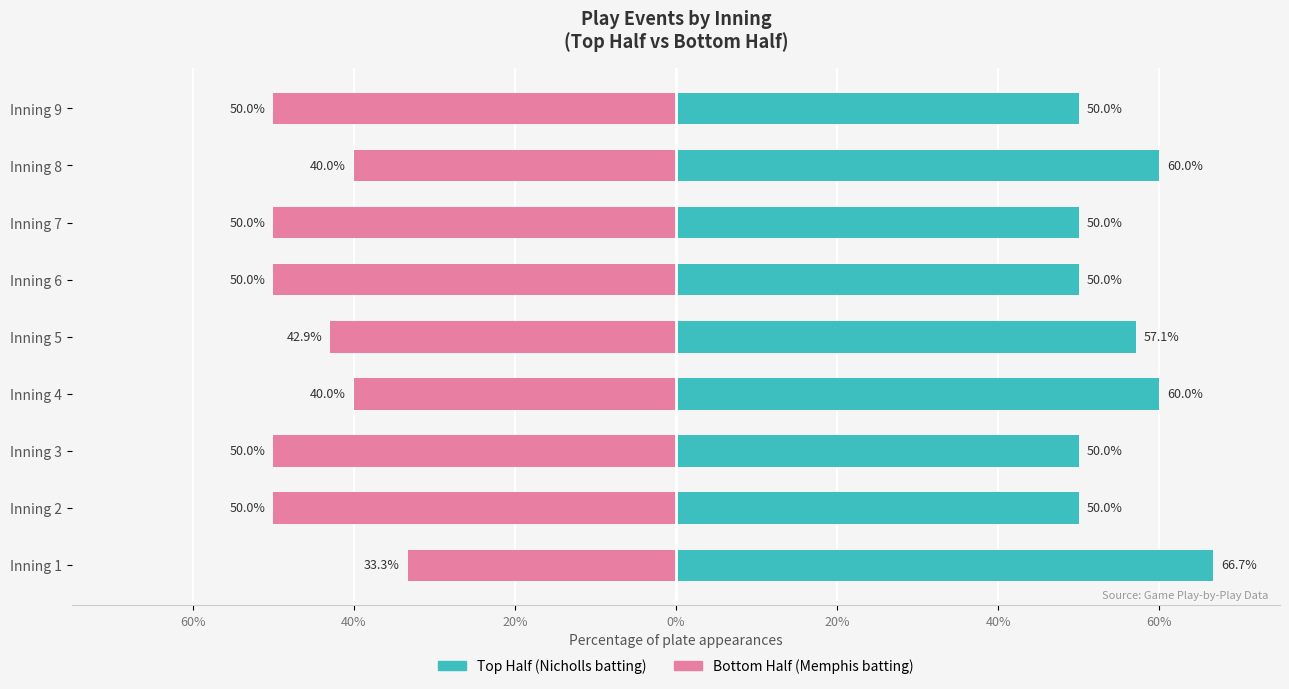

How many groups of bars are there?

9